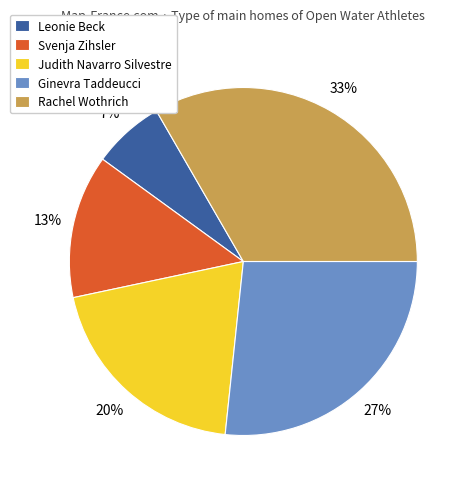

What is the ratio of the value at Svenja Zihsler to the value at Judith Navarro Silvestre?

0.7